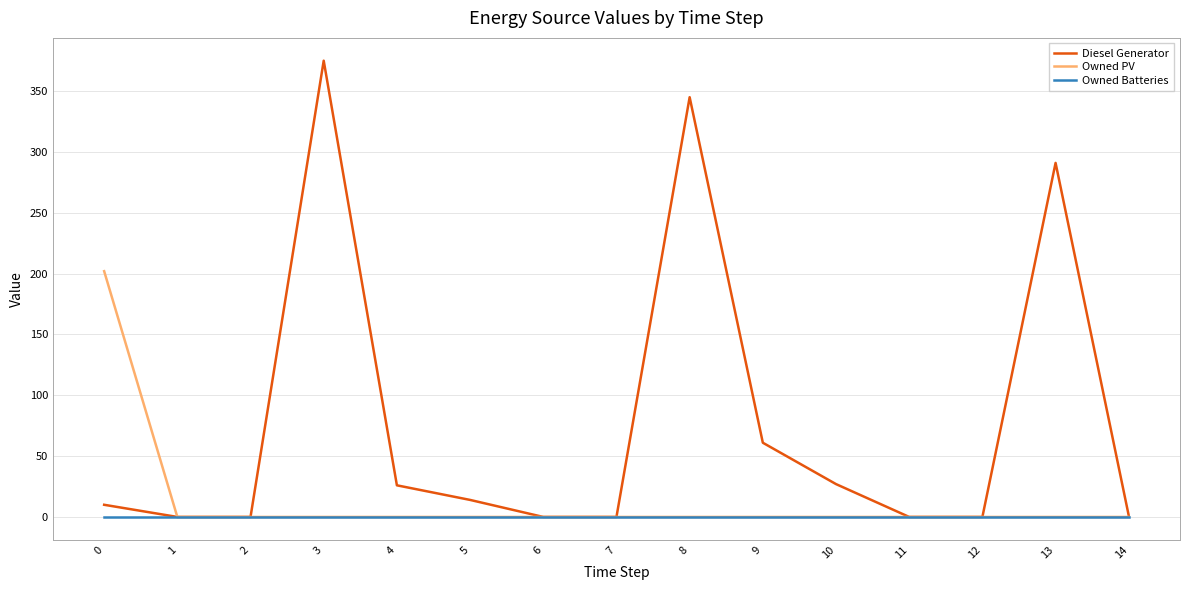

List the series in order of their peak value, highest first.

Diesel Generator, Owned PV, Owned Batteries